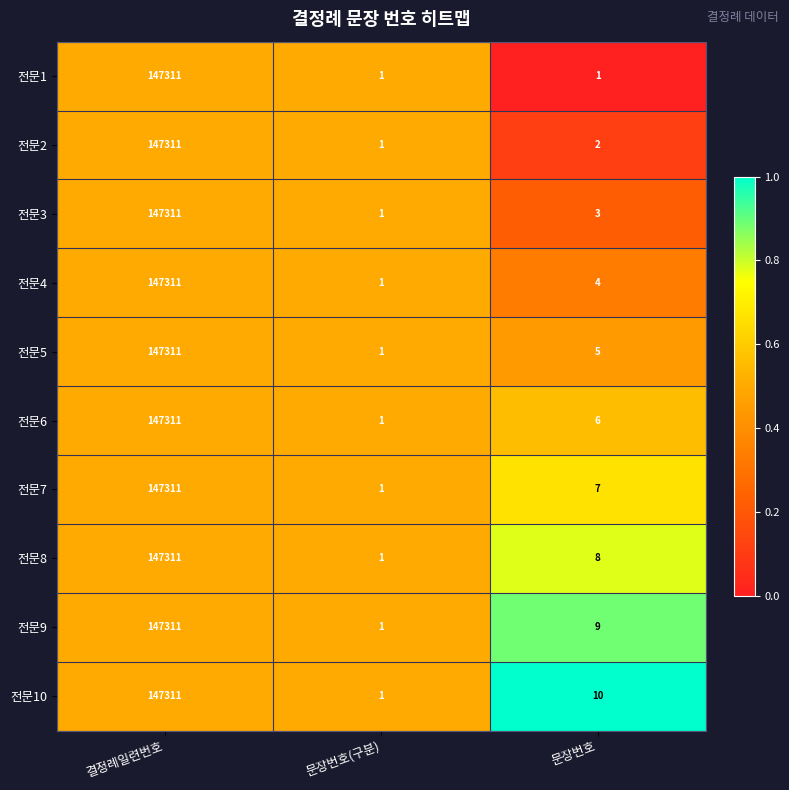

Between 결정례일련번호 and 문장번호, which series saw the biggest shift?

전문1